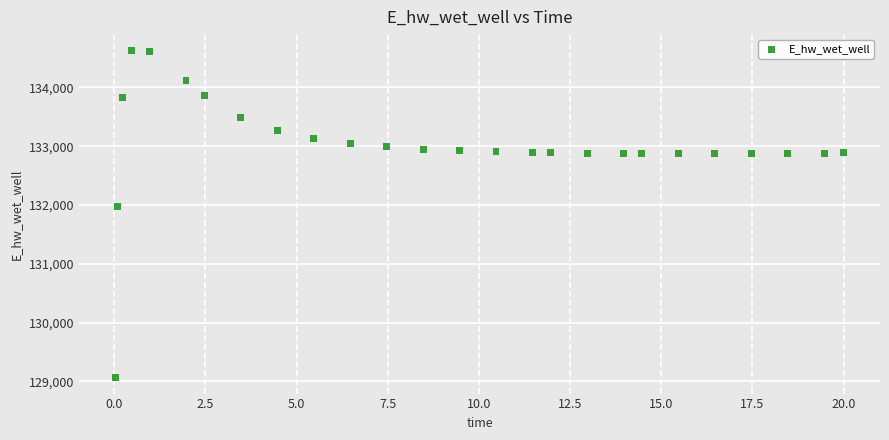

What is the range of X values (max minus min)?

20.0